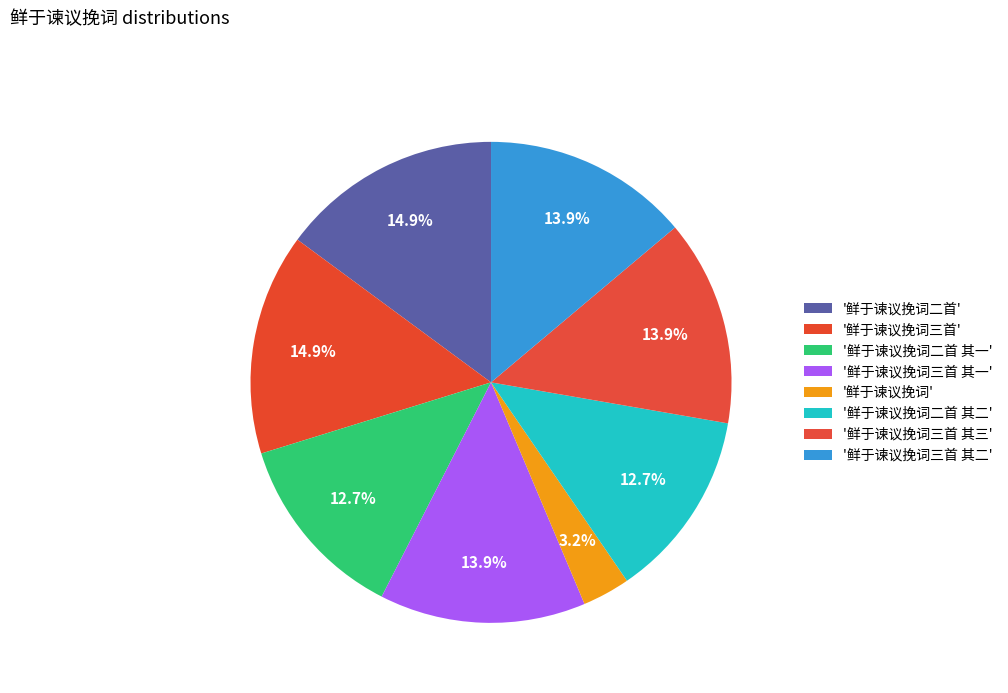

How many segments does this pie chart have?

8